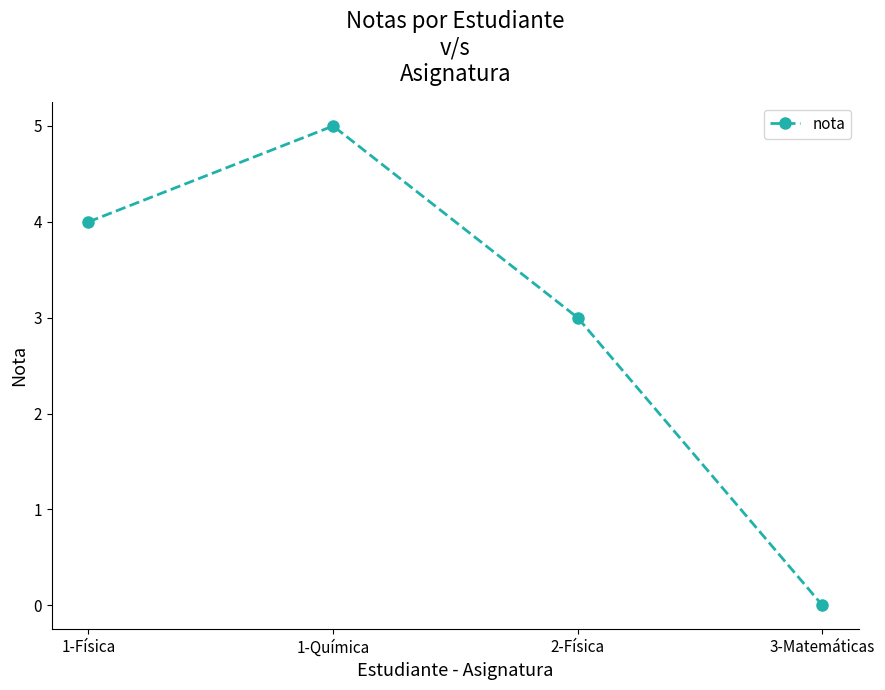

What is the greatest value displayed?

5